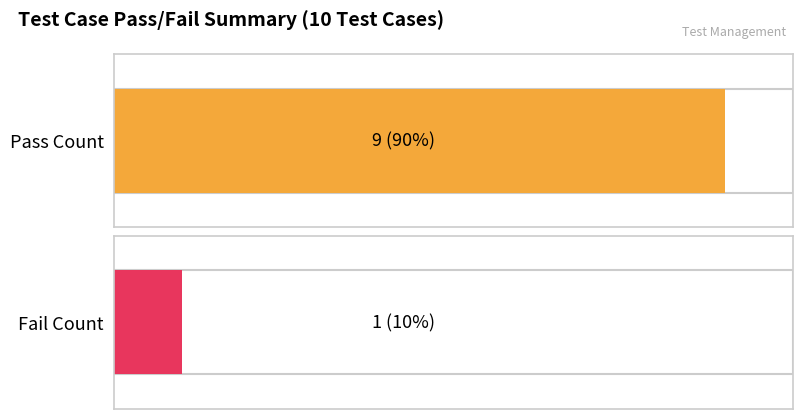

What position from the right is Fail?

1